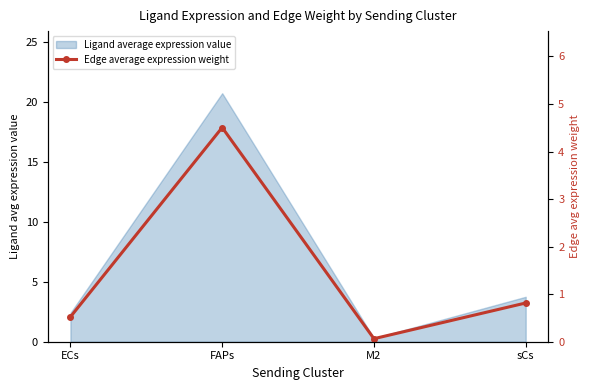

Rank the categories by value from lowest to highest.

M2, ECs, sCs, FAPs